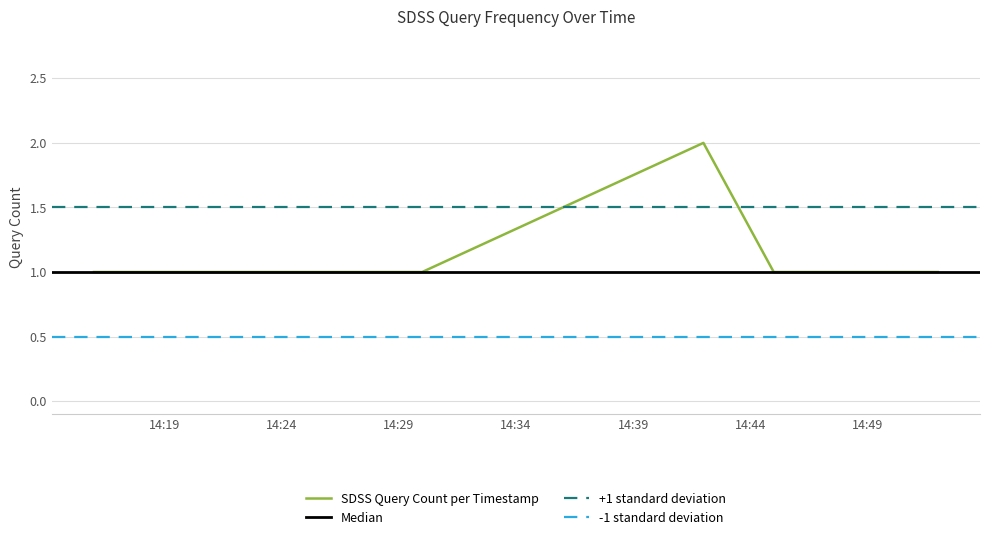

Which category has the highest value across all series?

2019-01-08 14:42:00